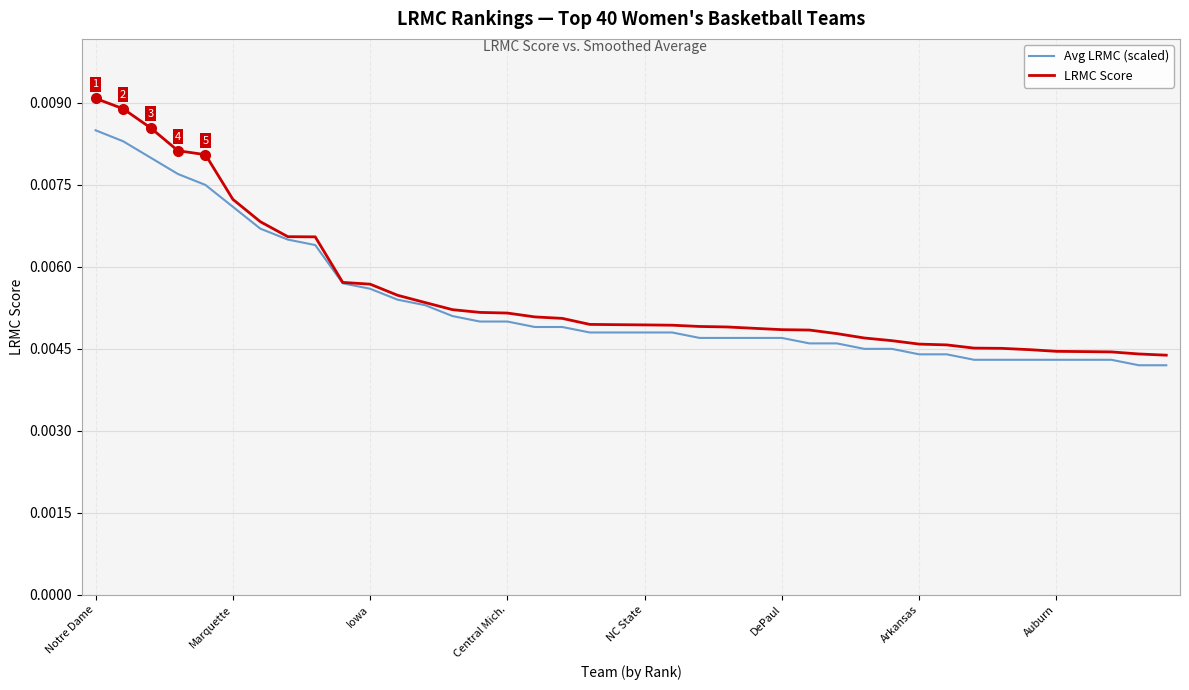

Rank the series by their maximum value, from highest to lowest.

LRMC Score, Avg LRMC (scaled)